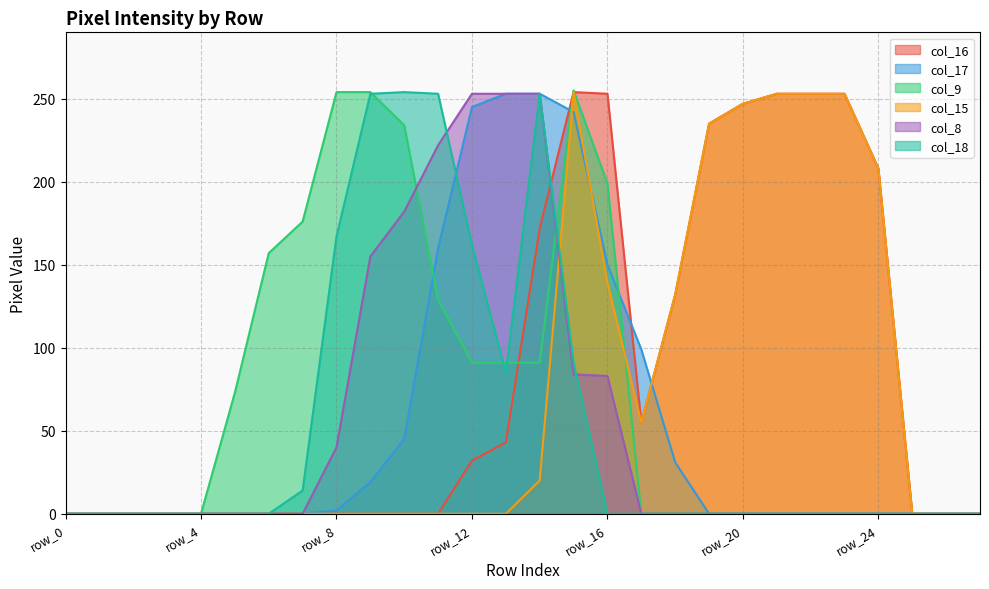

True or false: col_8 and col_18 cross at least once.

True